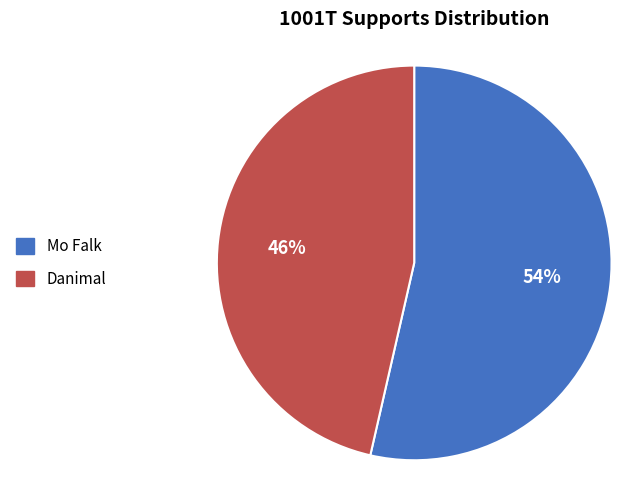

To the nearest percent, what is the combined percentage of Mo Falk and Danimal?

100%